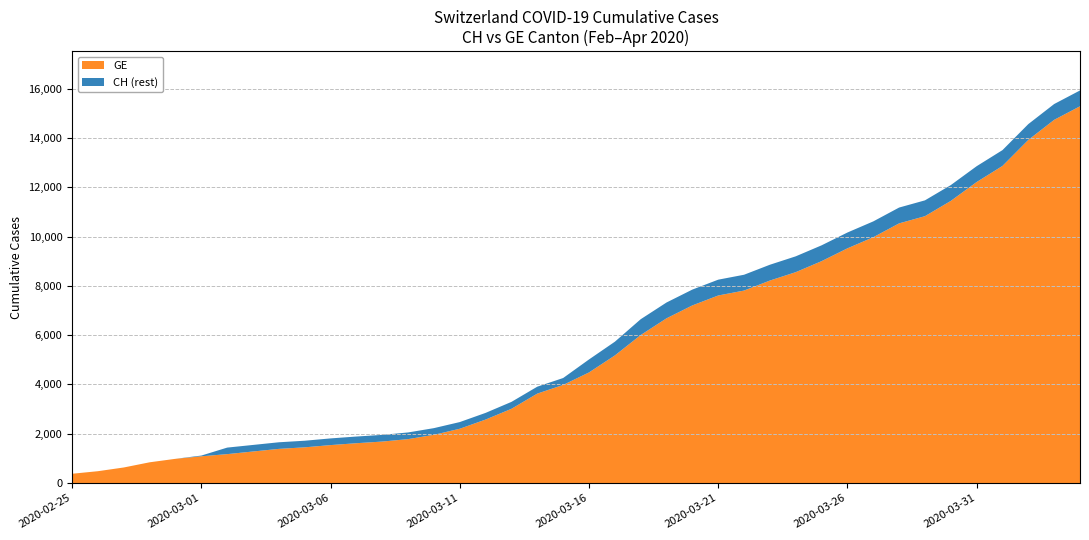

Reading right to left, extract all data points from this chart.

CH: 15926	15375	14561	13505	12852	12086	11467	11175	10613	10162	9642	9196	8855	8449	8249	7847	7323	6644	5731	5012	4259	3908	3291	2845	2472	2226	2051	1952	1885	1809	1715	1652	1544	1436	1113	981	840	630	479	375
GE: 15284	14733	13919	12863	12210	11444	10825	10533	9971	9520	9000	8554	8213	7807	7607	7205	6681	6002	5174	4485	3978	3627	3010	2574	2201	1955	1780	1681	1614	1538	1447	1384	1278	1171	1083	981	840	630	479	375